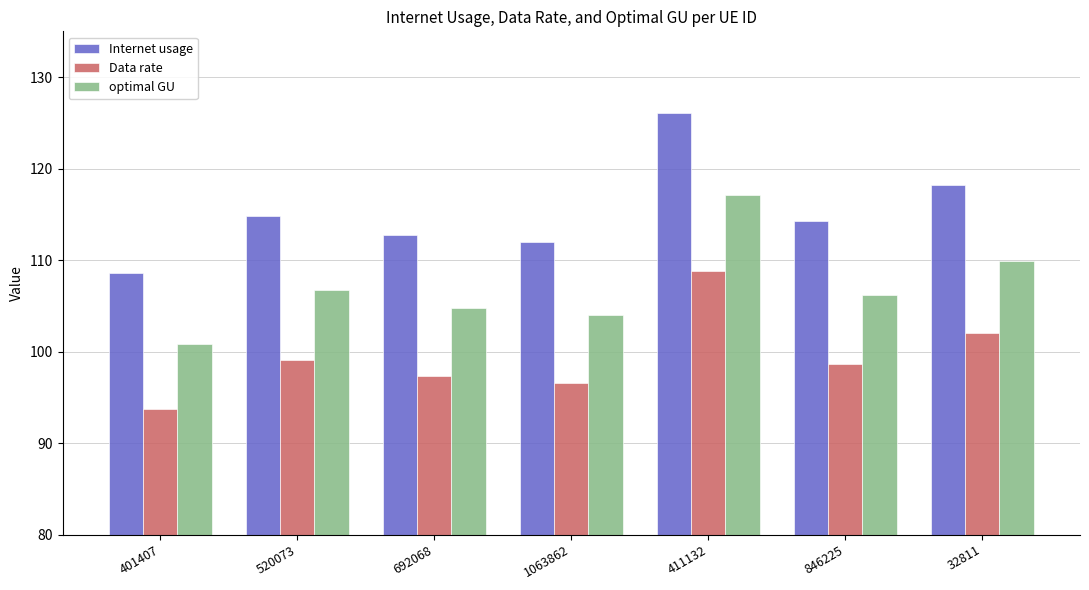

Where is Internet usage nearest to the value 117?

32811